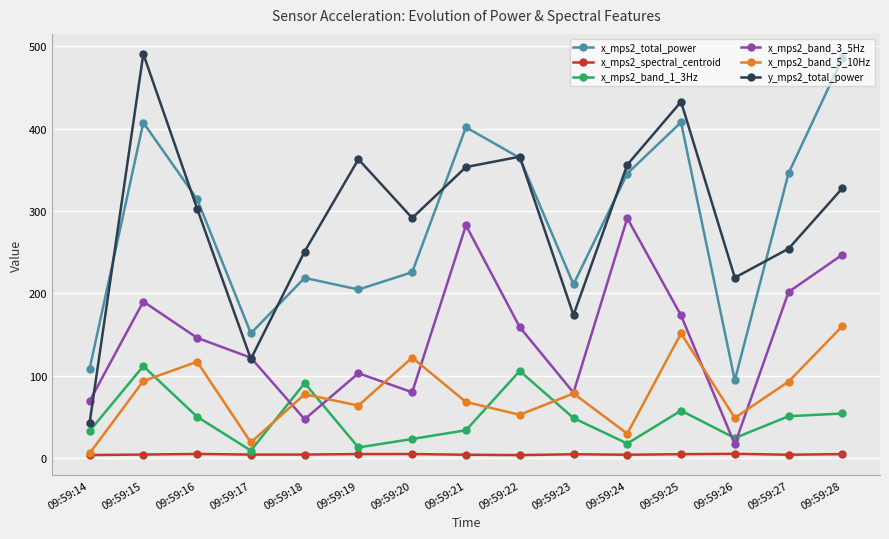

Which series has the widest spread of values?

y_mps2_total_power